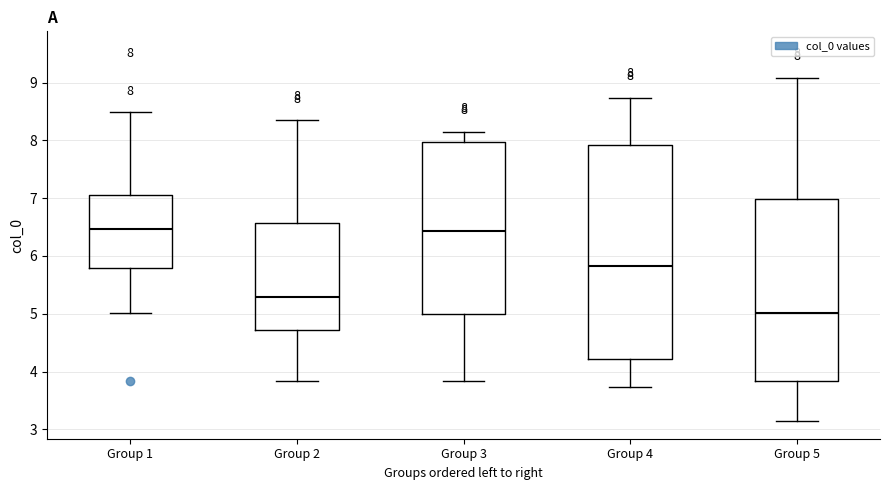

Comparing the boxes themselves (not the whiskers), which one is the tallest?

Group 4